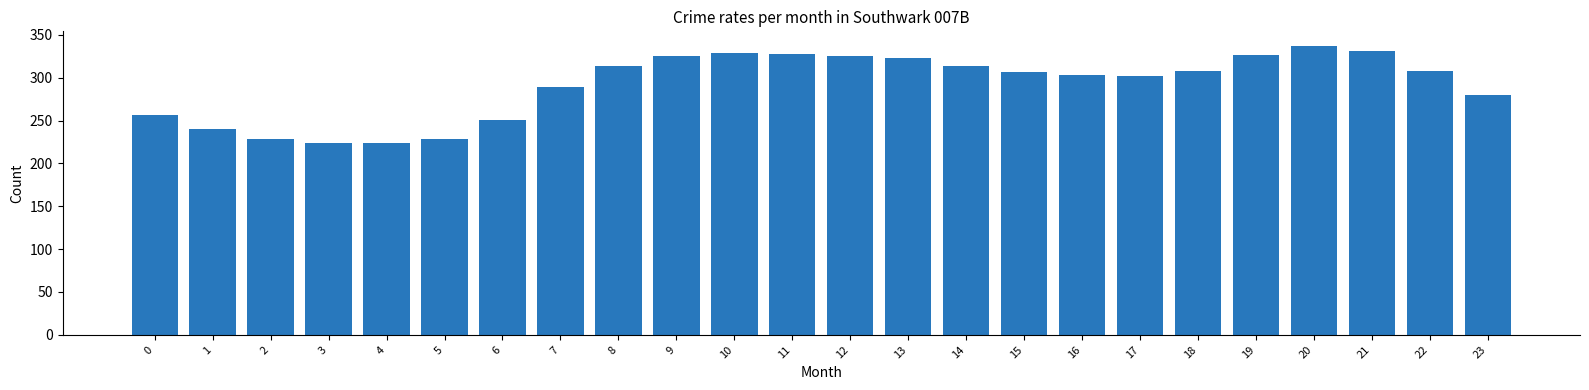

Approximately how many times larger is the value at 12 compared to 0?

1.3